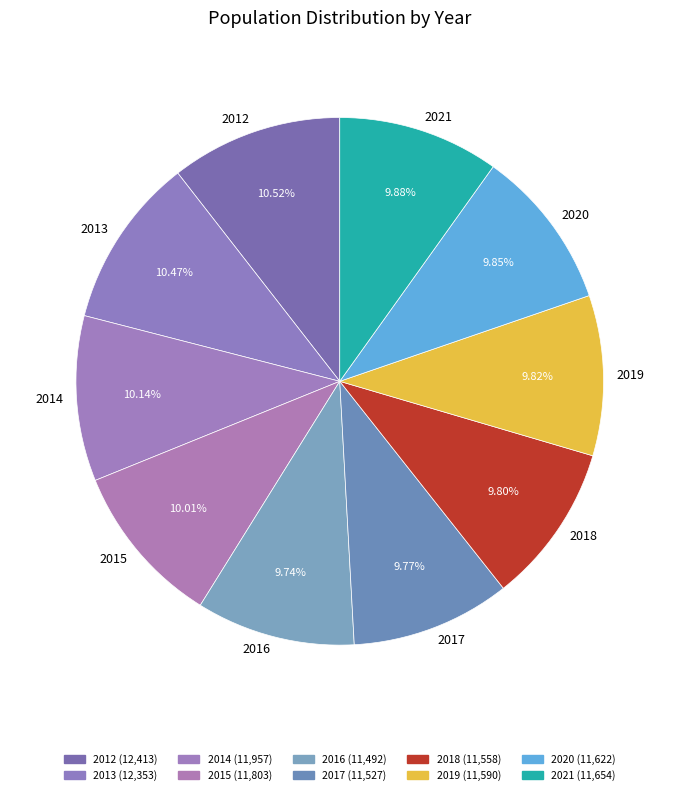

Approximately how many times larger is the value at 2020 compared to 2021?

1.0